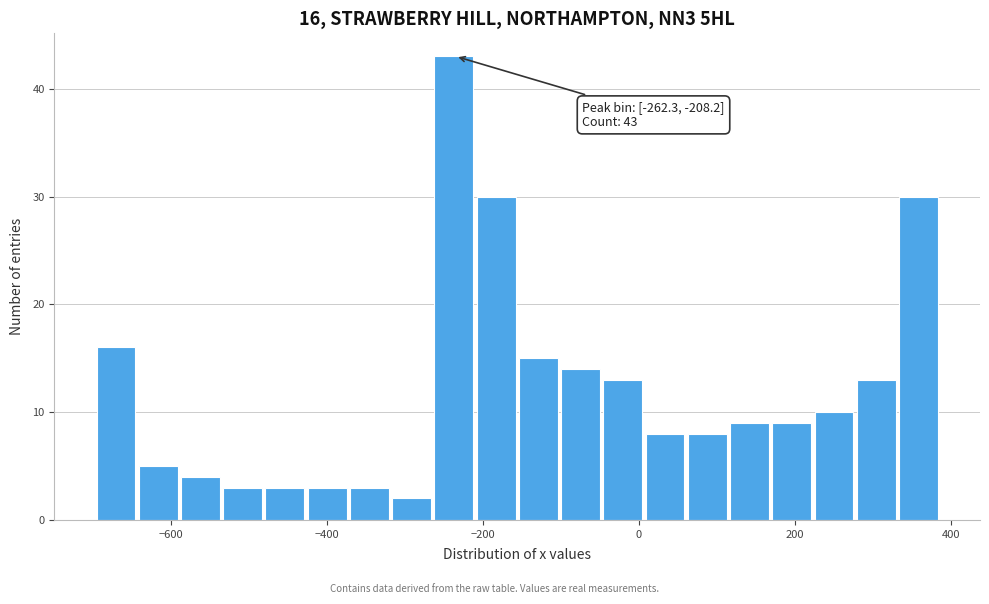

Around what value on the x-axis is the tallest bar? Give the approximate position of its centre, as read against the axis.

-240